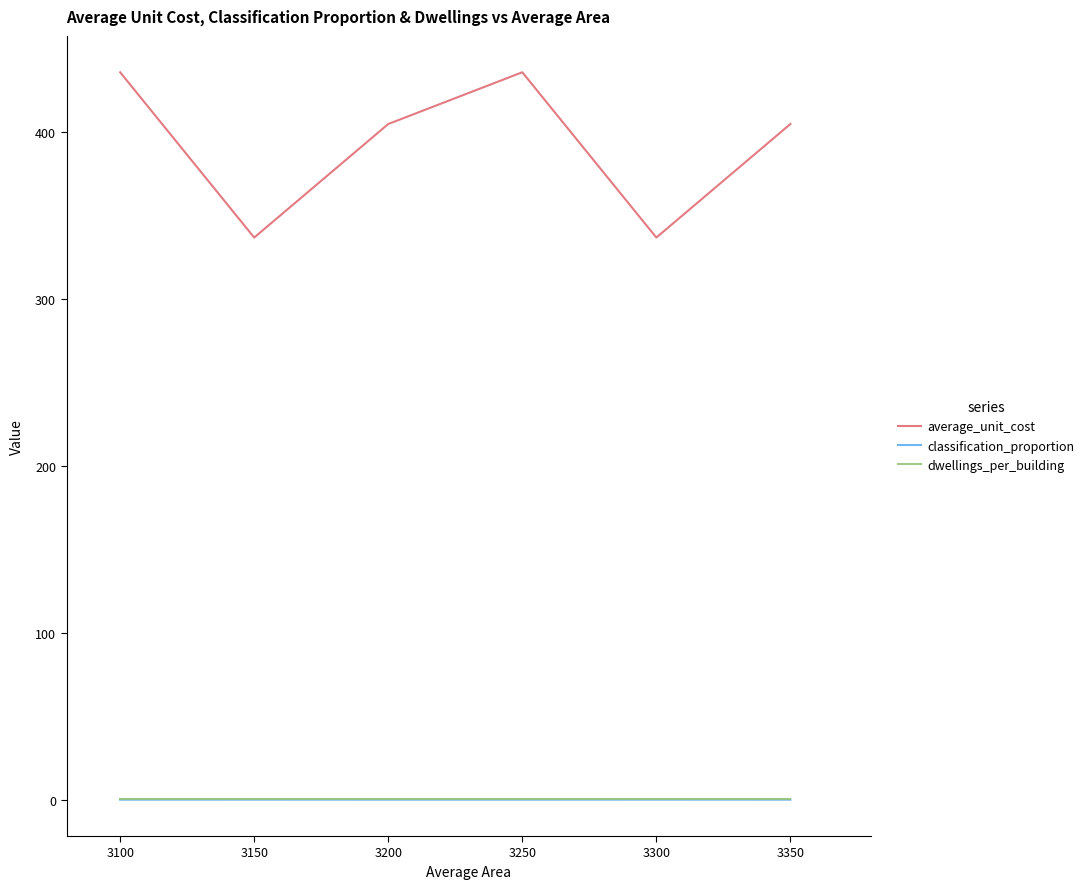

Which series has the largest range (max minus min)?

average_unit_cost